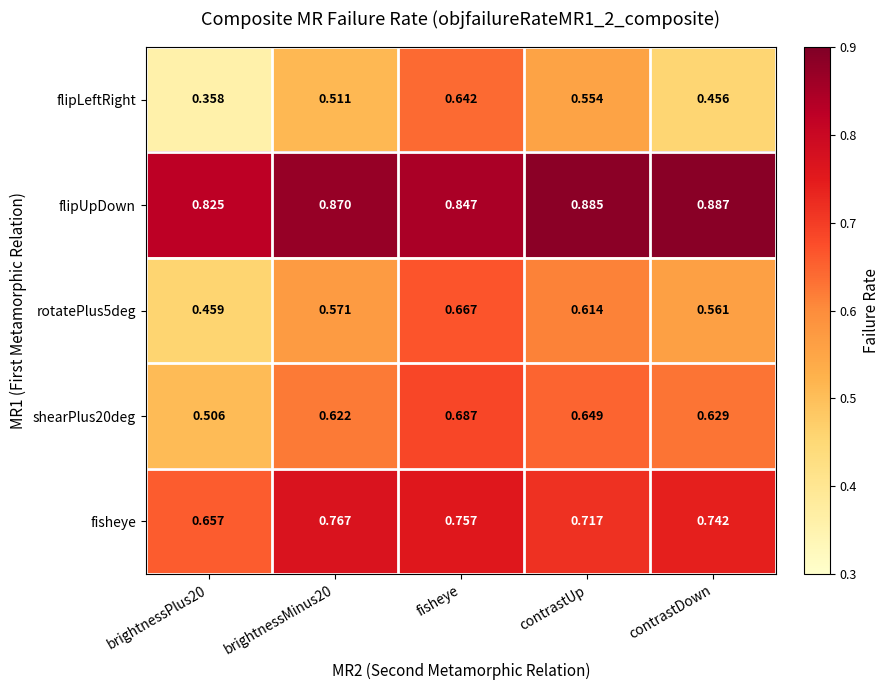

How many categories are shown in the chart?

5